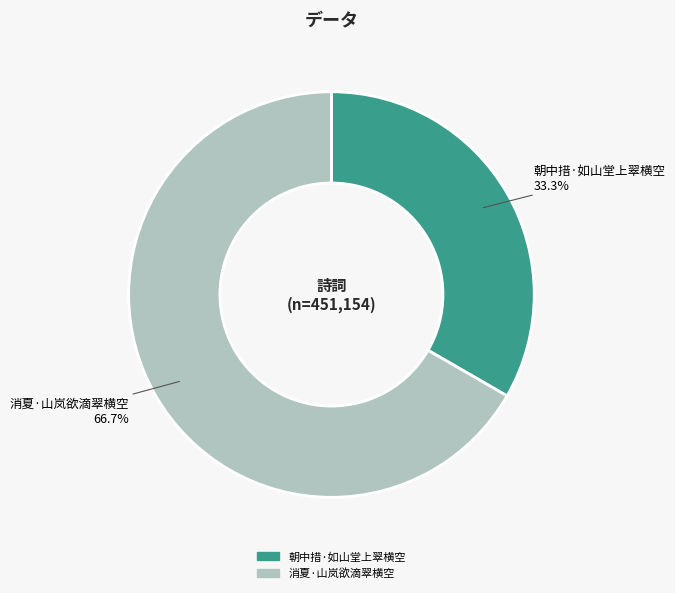

Combined, what portion of the pie is 朝中措·如山堂上翠横空 and 消夏·山岚欲滴翠横空?

100.0%